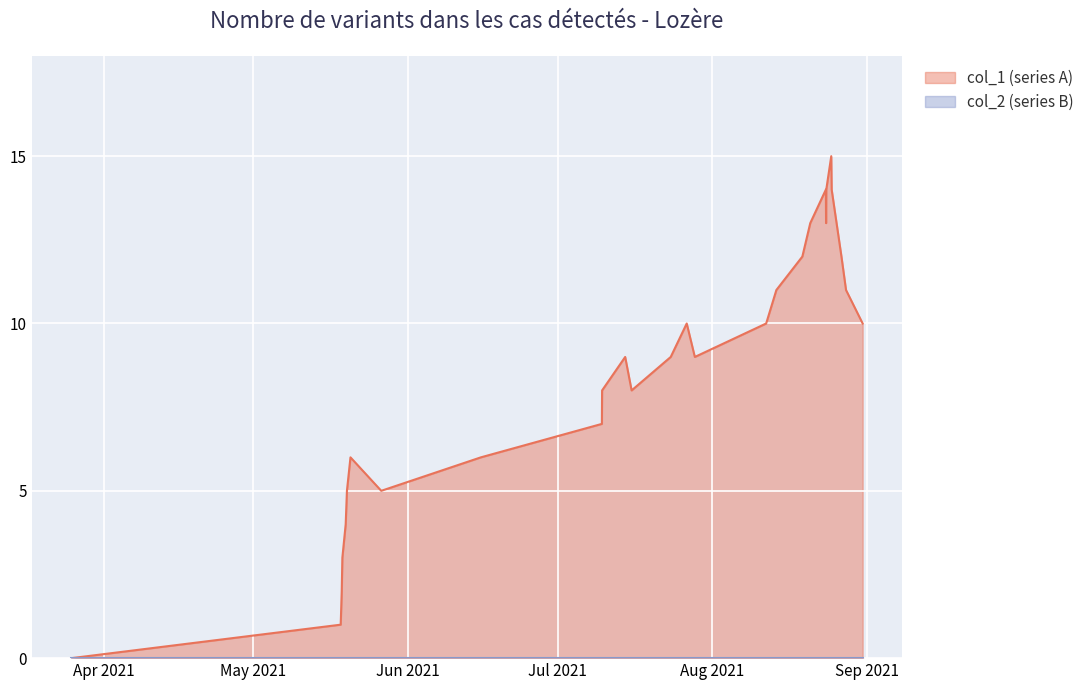

What is the value of the 2nd point from the left?

1